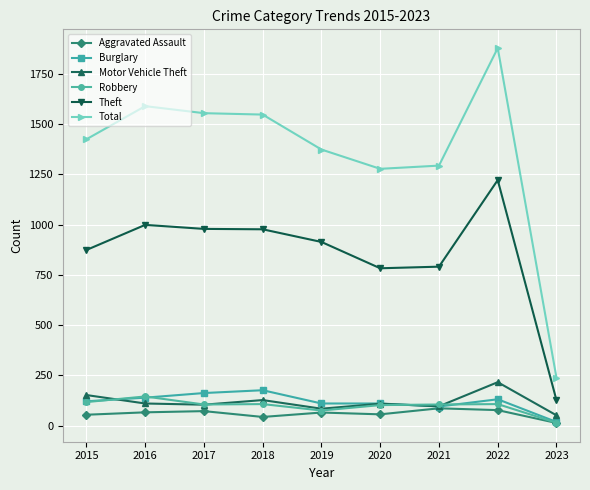

Count the number of data series in this chart.

6